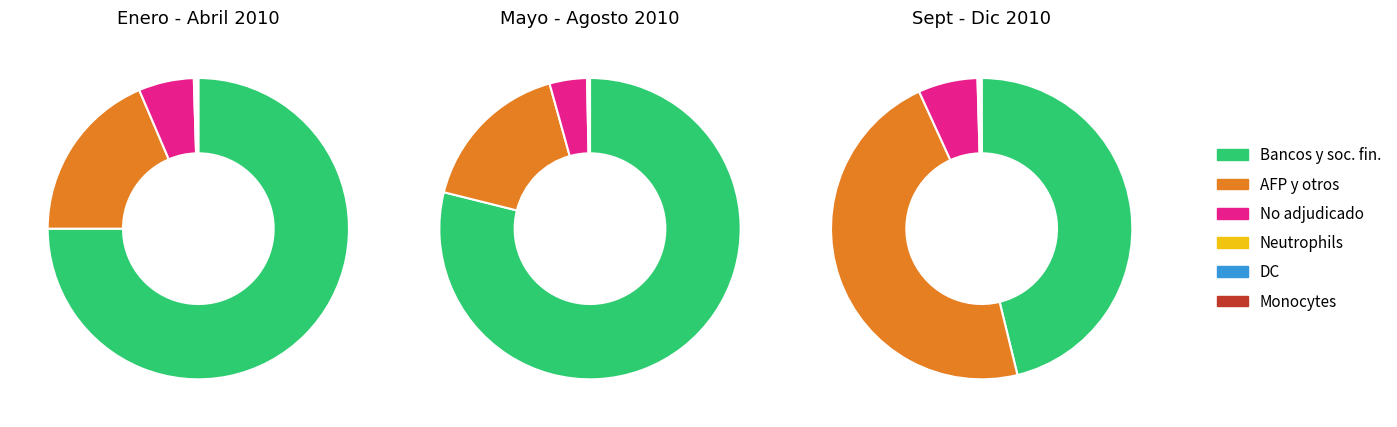

Is it true that 18-11 is 18% of the pie?

False